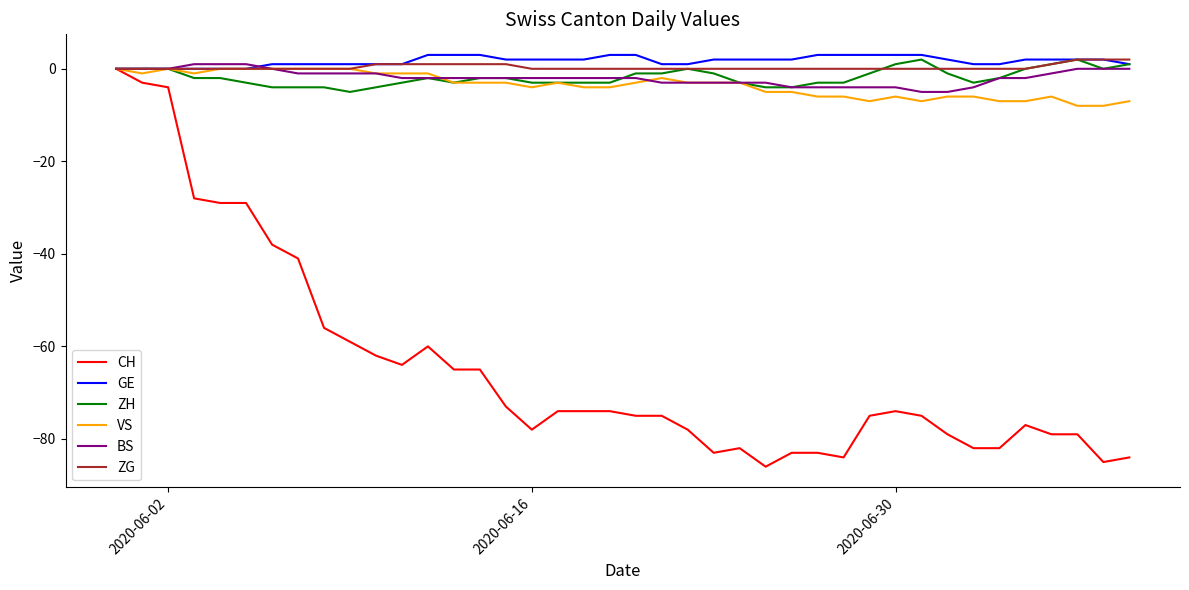

What is the minimum value shown in the chart?

-86